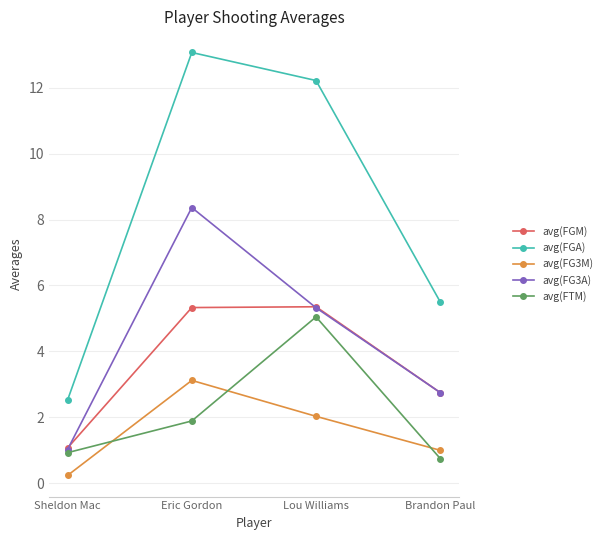

Where is the first local maximum for avg(FG3M)?

Eric Gordon